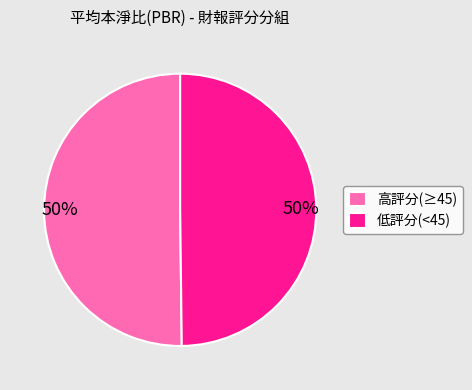

Is it true that 高評分(≥45) is 50% of the pie?

True